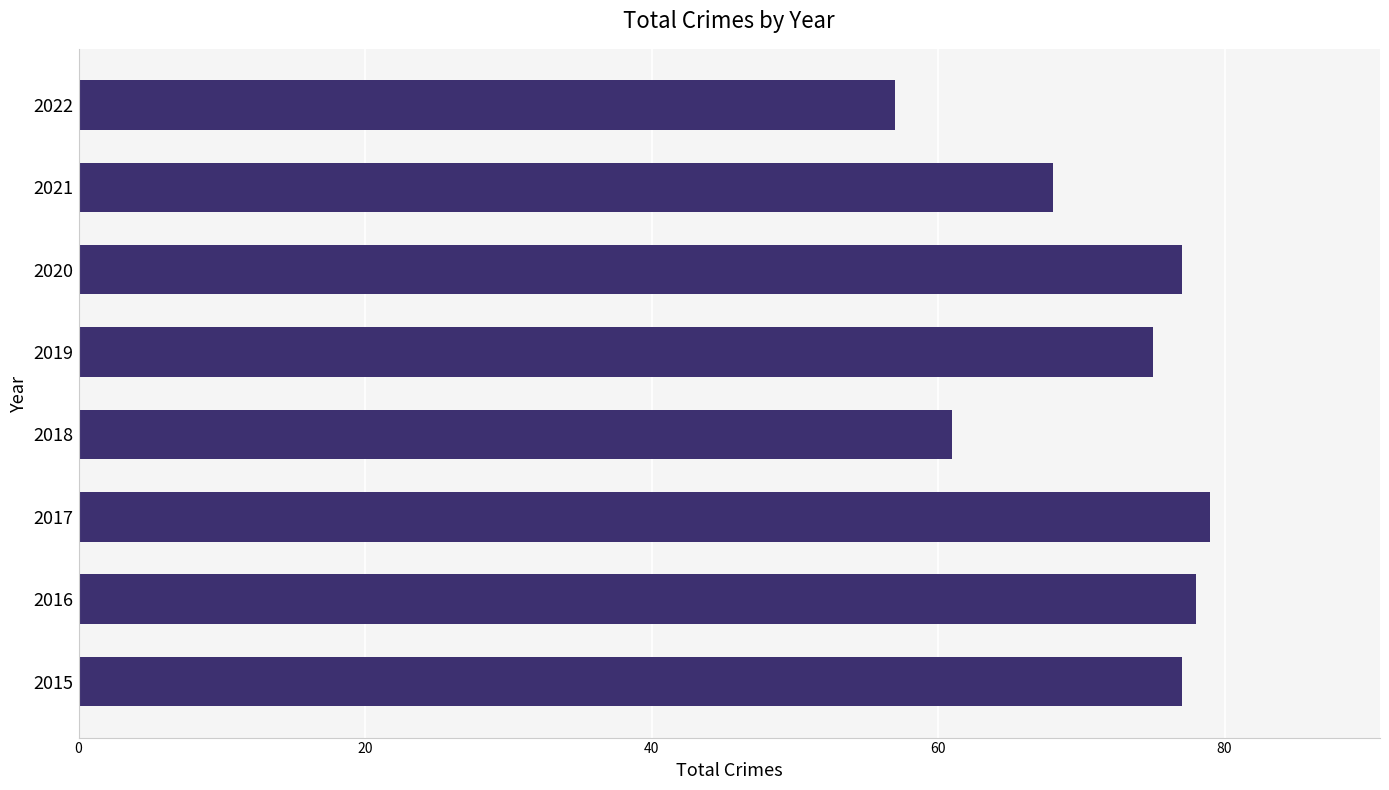

What is the ratio of the value at 2016 to the value at 2021?

1.1